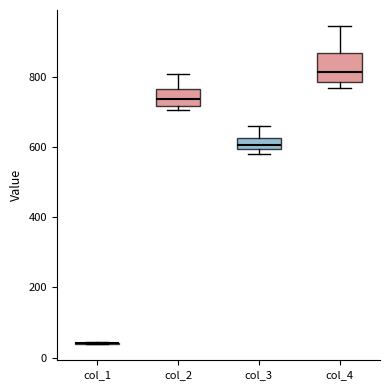

Which box is the tallest, from its lower edge to its upper edge?

col_4